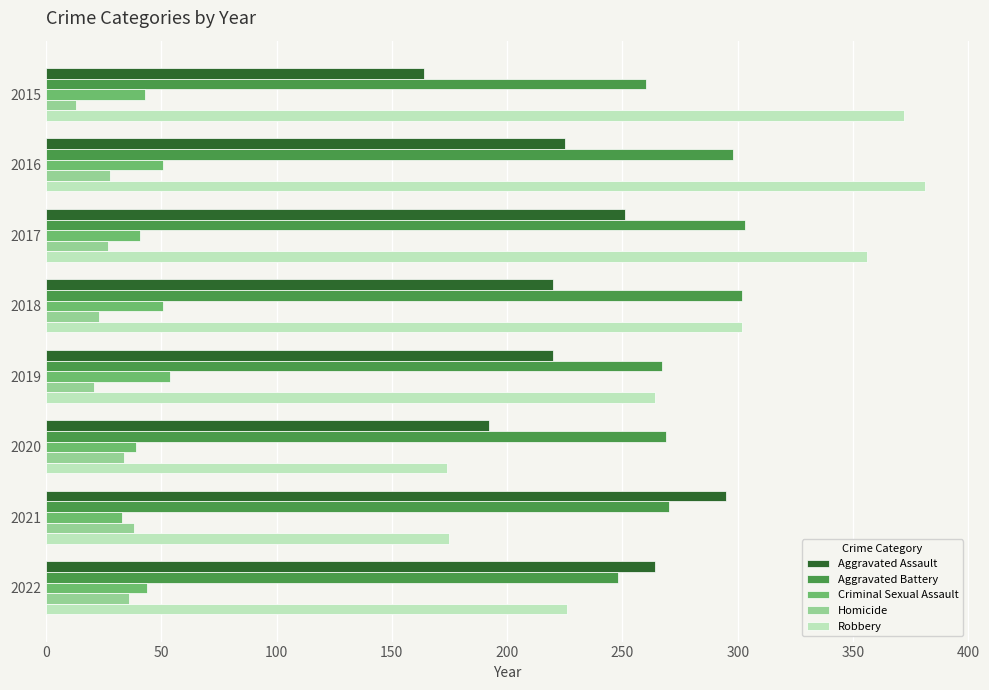

Where is Aggravated Battery nearest to the value 275?

2021